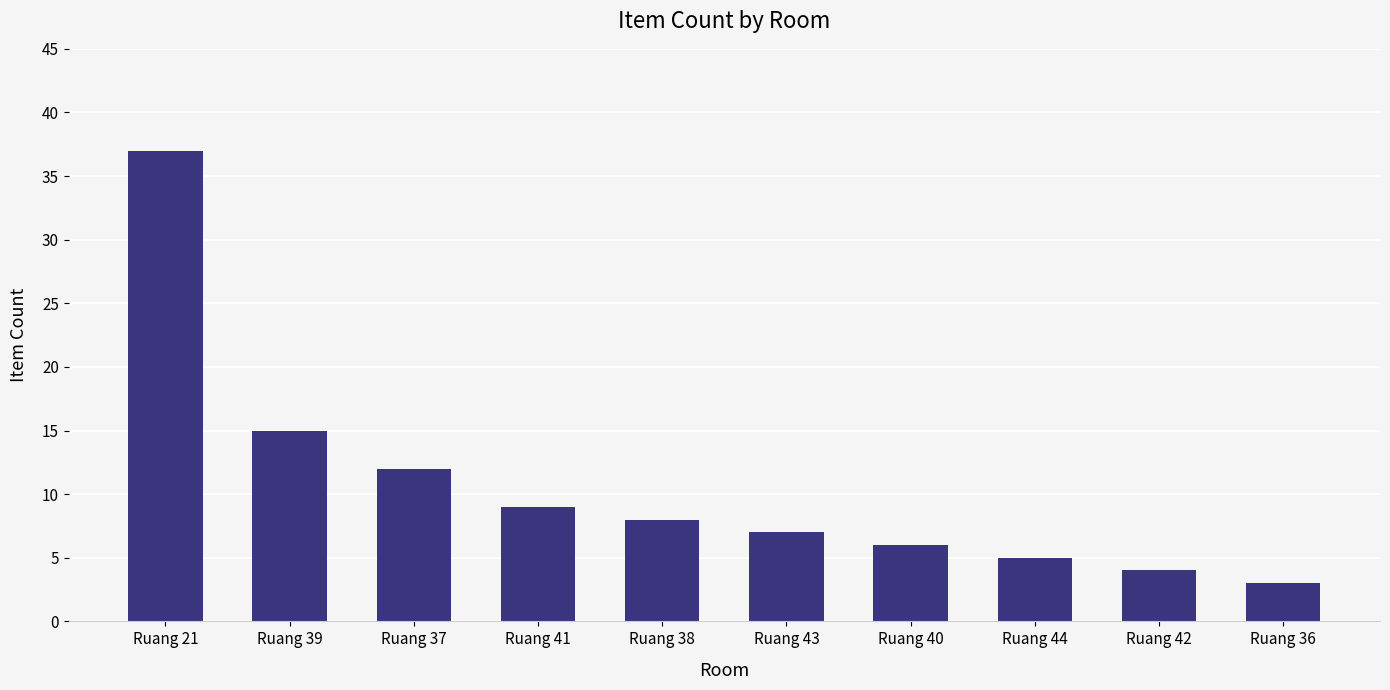

Reading left to right, list all the values displayed in this chart.

37	15	12	9	8	7	6	5	4	3